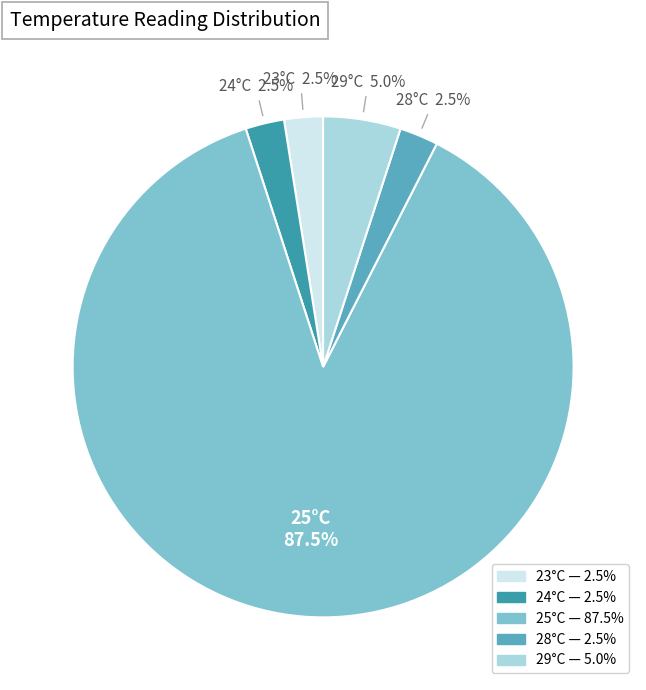

Is there a majority slice in this chart?

Yes